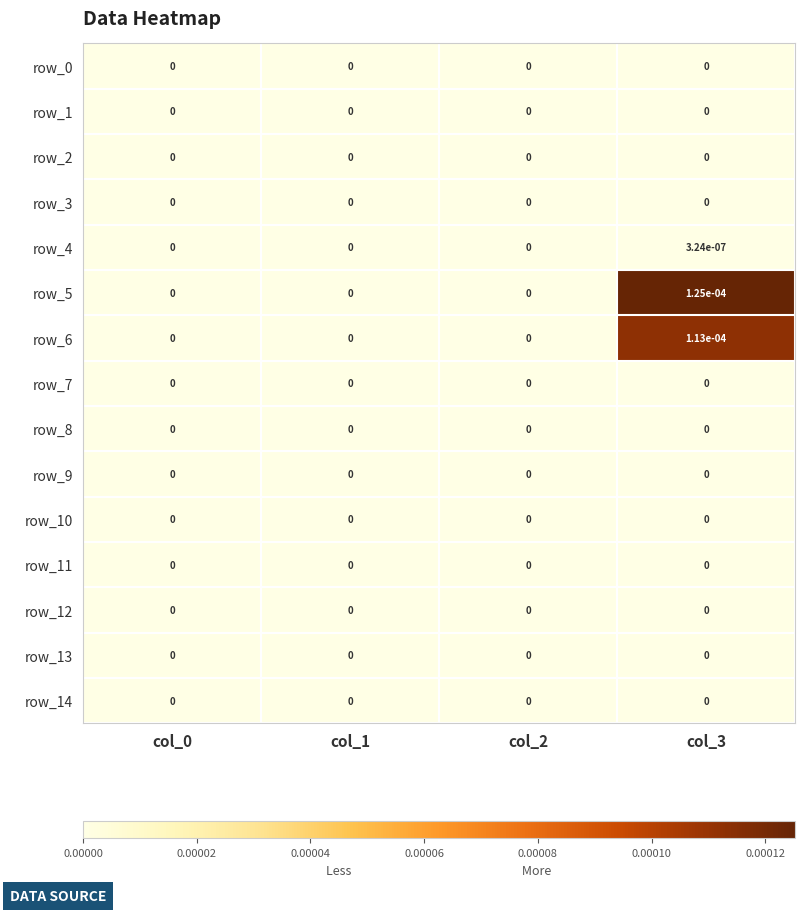

Is the value of row_4 at col_3 greater than the value of row_0 at col_3?

Yes